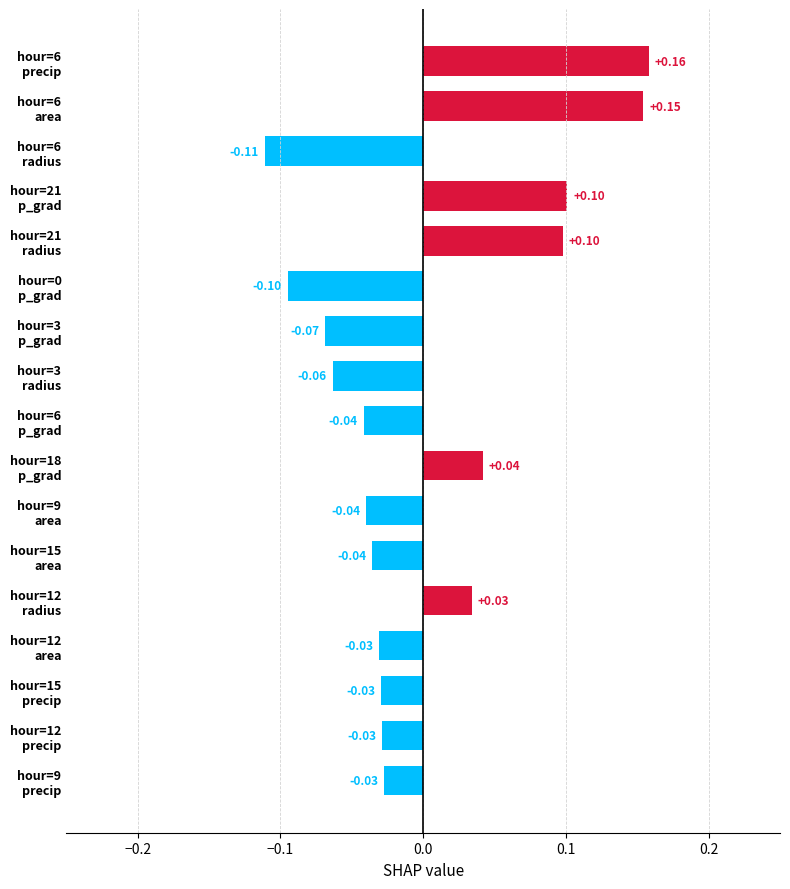

What is the difference between the maximum and minimum values?

0.3